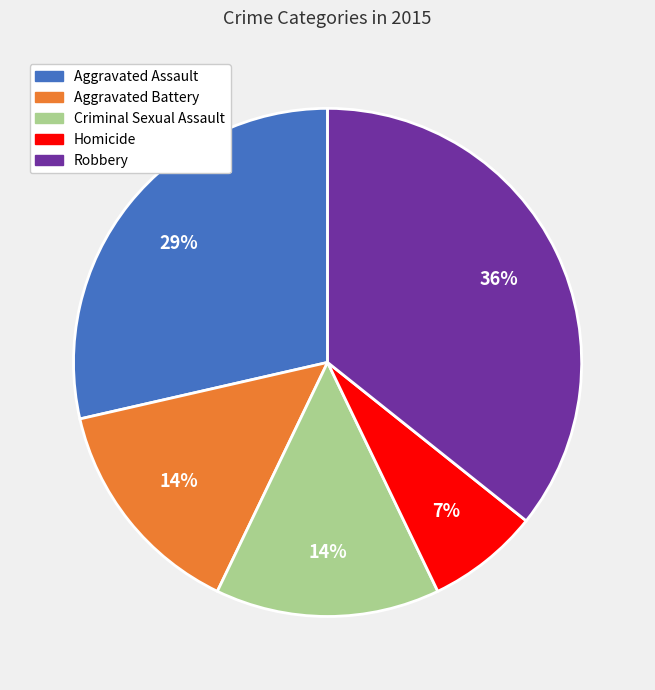

Does any single category account for the majority?

No